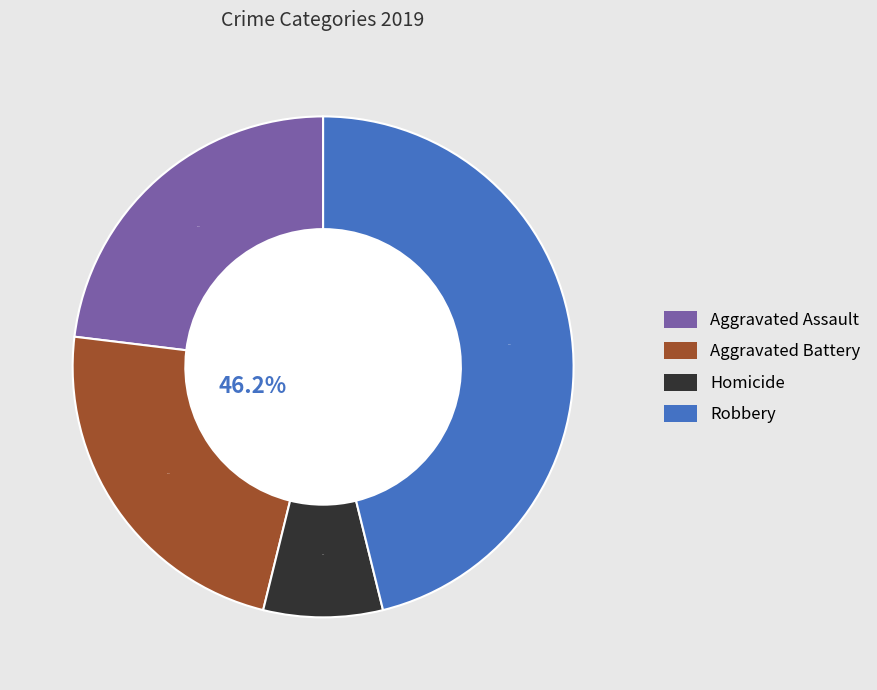

What portion of the pie excludes Aggravated Assault?

76.9%